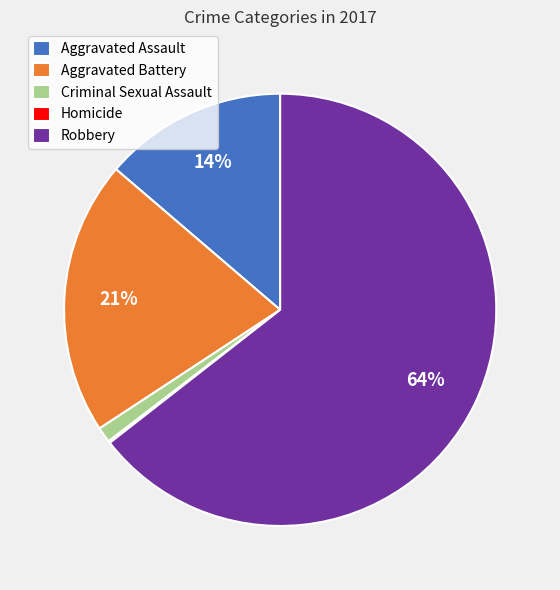

Is it true that Aggravated Battery is 7% of the pie?

False